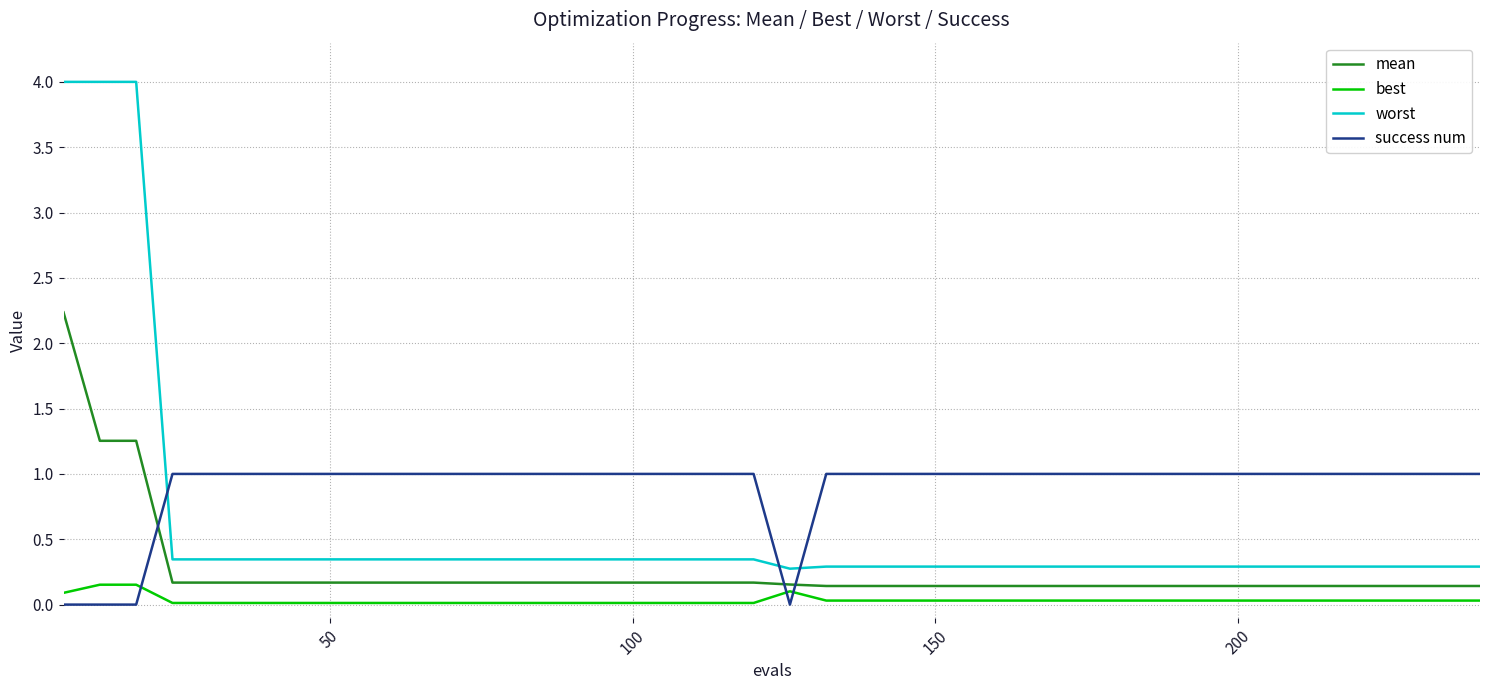

List the series in order of their overall mean, highest first.

success num, worst, mean, best